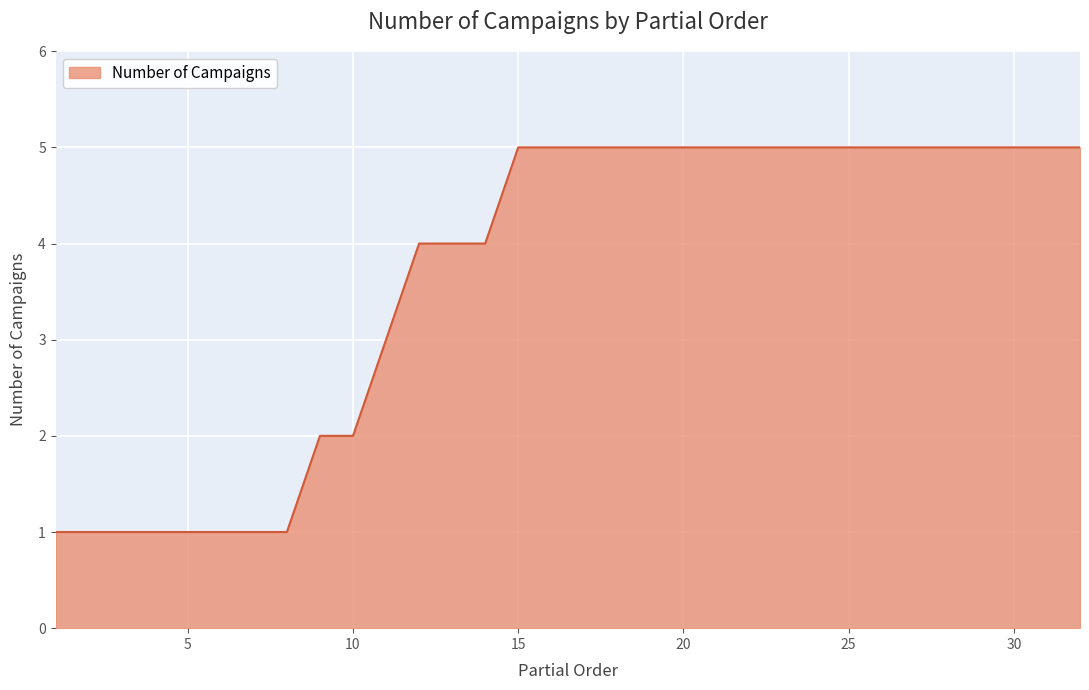

What is the difference between the maximum and minimum values?

4